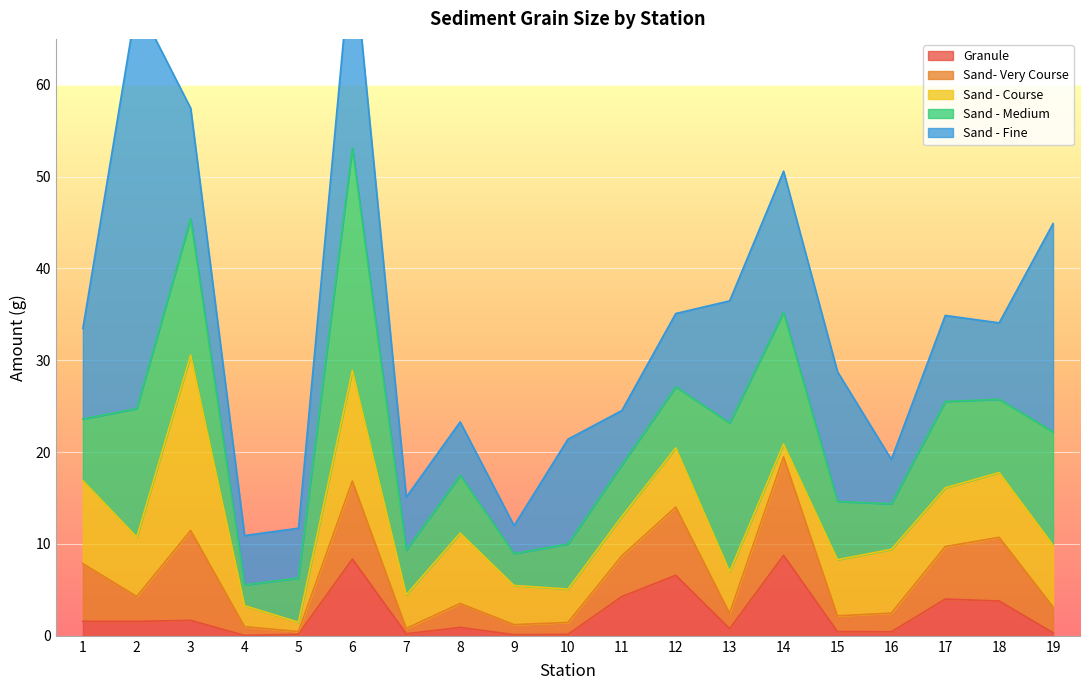

How many lines are shown in the chart?

5